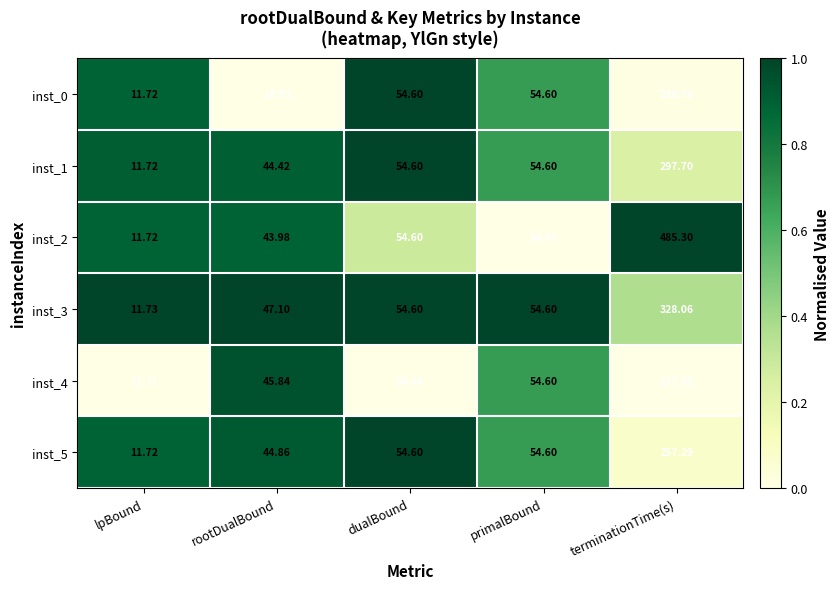

Which category has the lowest value across all series?

lpBound